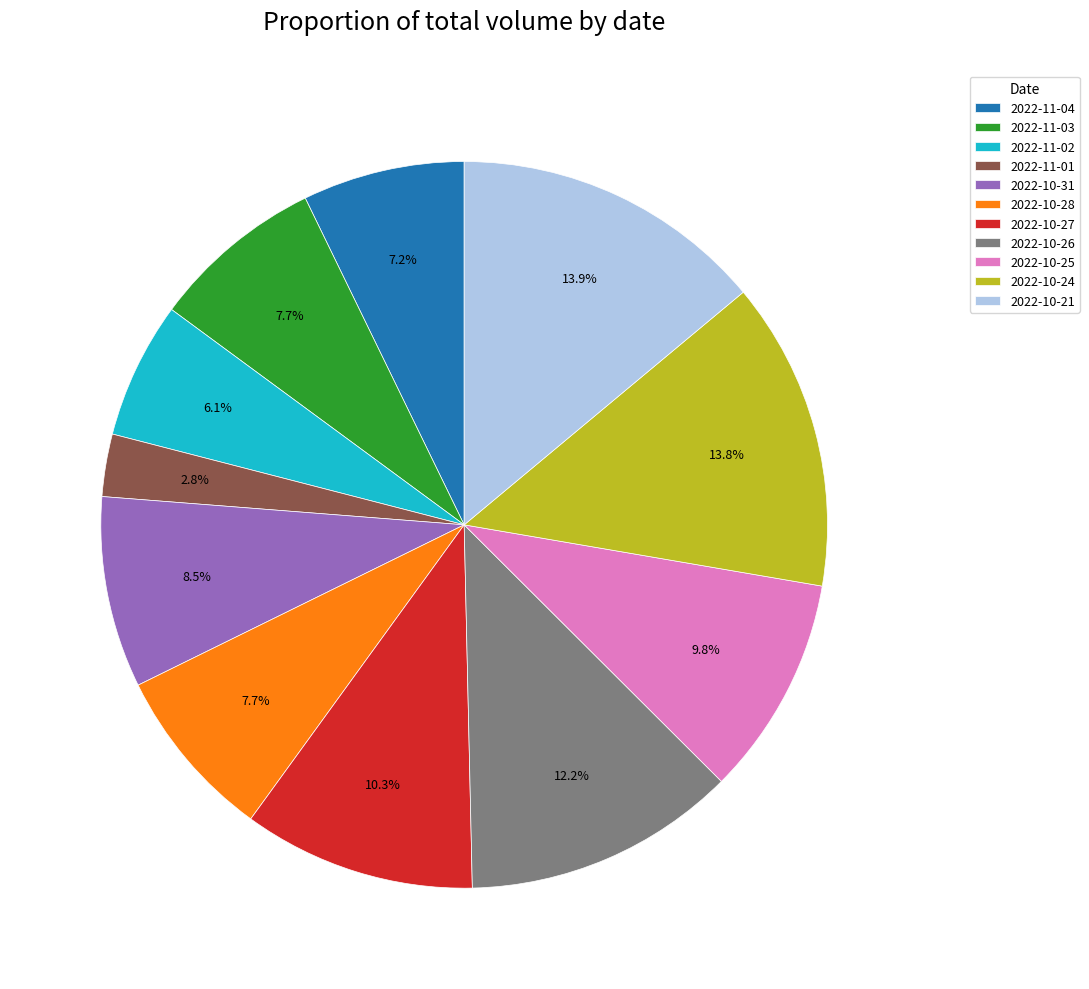

How many segments does this pie chart have?

11